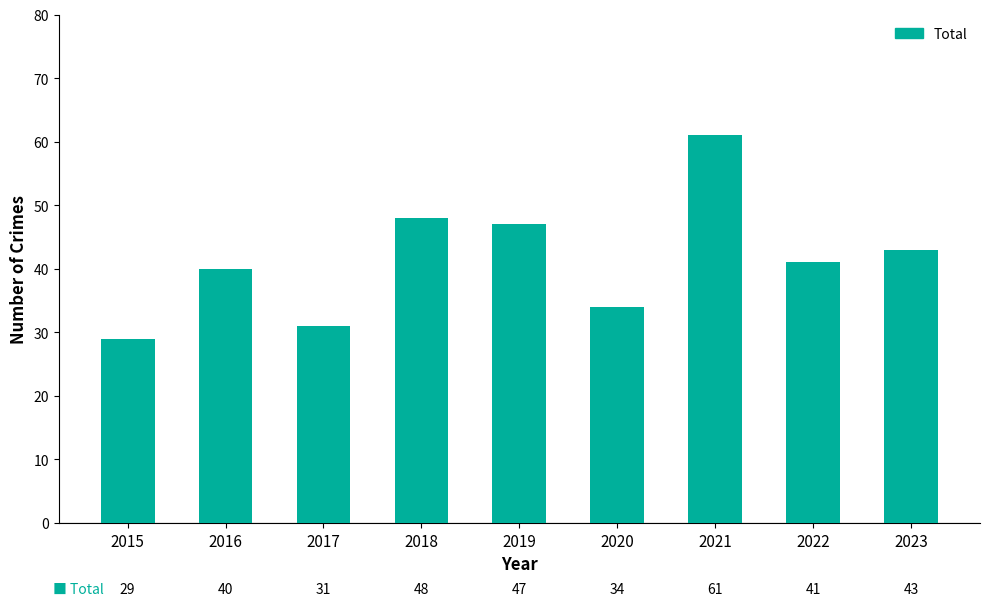

Rank the categories by value from lowest to highest.

2015, 2017, 2020, 2016, 2022, 2023, 2019, 2018, 2021